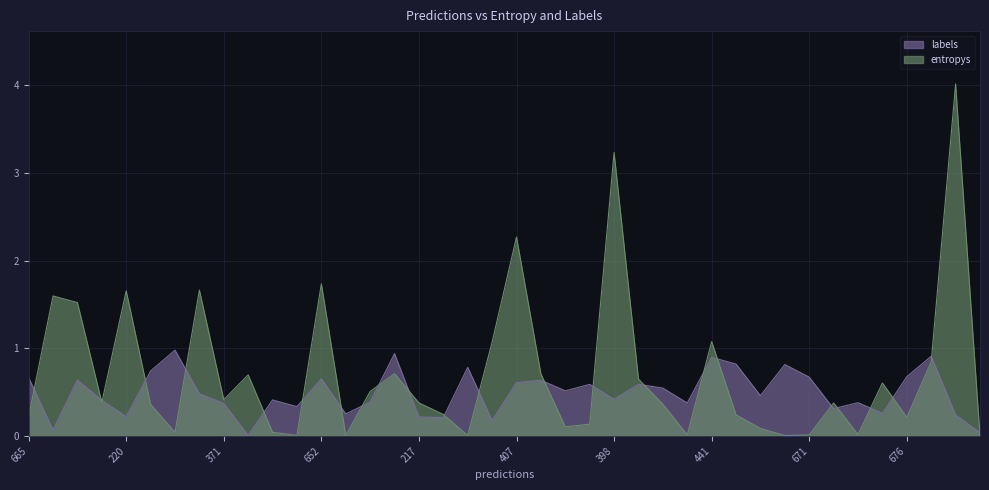

In entropys, how many points are lower than both neighbors (excluding endpoints)?

11